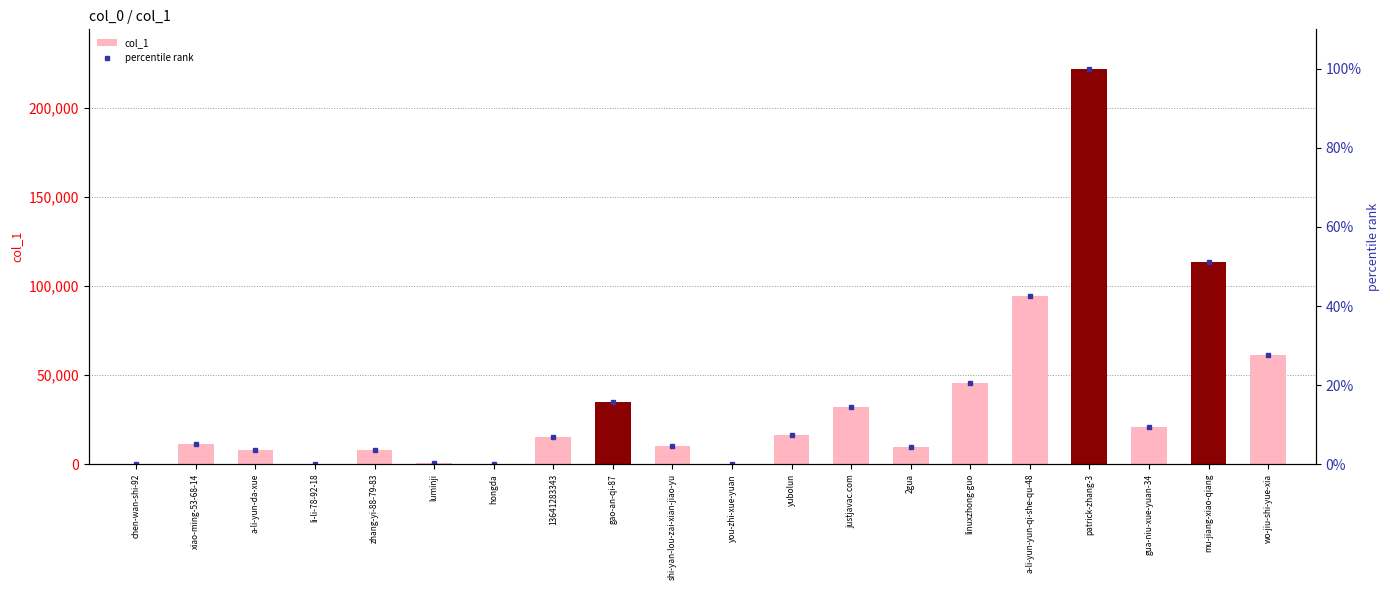

Reading right to left, transcribe all the data shown in this chart.

col_1: wo-jiu-shi-yue-xia=61212.0	mu-jiang-xiao-qiang=113628.0	gua-niu-xue-yuan-34=21132.0	patrick-zhang-3=222114.0	a-li-yun-yun-qi-she-qu-48=94599.0	linuxzhong-guo=45450.0	2gua=9917.0	justjavac.com=32238.0	yubolun=16356.0	you-zhi-xue-yuan=188.0	shi-yan-lou-zai-xian-jiao-yu=10144.0	gao-an-qi-87=34780.0	13641283343=15024.0	hongda=246.0	luminji=601.0	zhang-yi-88-79-83=7737.0	li-li-78-92-18=354.0	a-li-yun-da-xue=7830.0	xiao-ming-53-68-14=11318.0	chen-wan-shi-92=149.0
percentile rank: wo-jiu-shi-yue-xia=27.6	mu-jiang-xiao-qiang=51.2	gua-niu-xue-yuan-34=9.5	patrick-zhang-3=100.0	a-li-yun-yun-qi-she-qu-48=42.6	linuxzhong-guo=20.5	2gua=4.5	justjavac.com=14.5	yubolun=7.4	you-zhi-xue-yuan=0.1	shi-yan-lou-zai-xian-jiao-yu=4.6	gao-an-qi-87=15.7	13641283343=6.8	hongda=0.1	luminji=0.3	zhang-yi-88-79-83=3.5	li-li-78-92-18=0.2	a-li-yun-da-xue=3.5	xiao-ming-53-68-14=5.1	chen-wan-shi-92=0.1